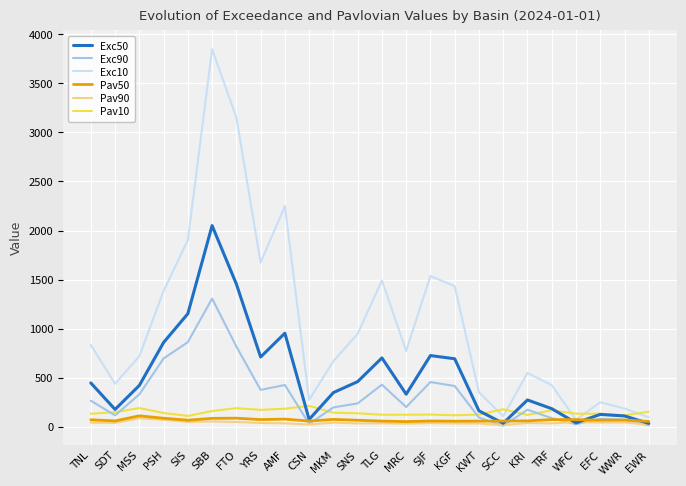

True or false: Exc10 has a value of 2249.4 at AMF.

True